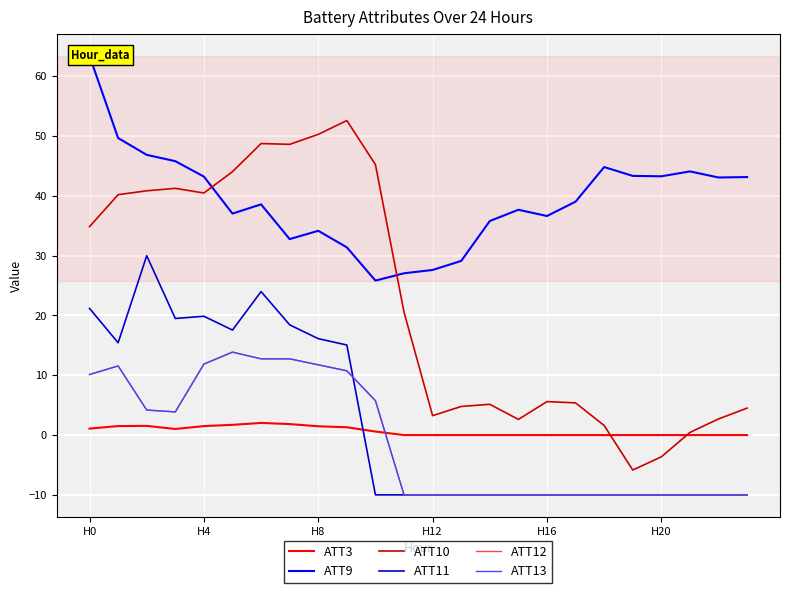

True or false: ATT12 has more than 1 interior local peaks.

True